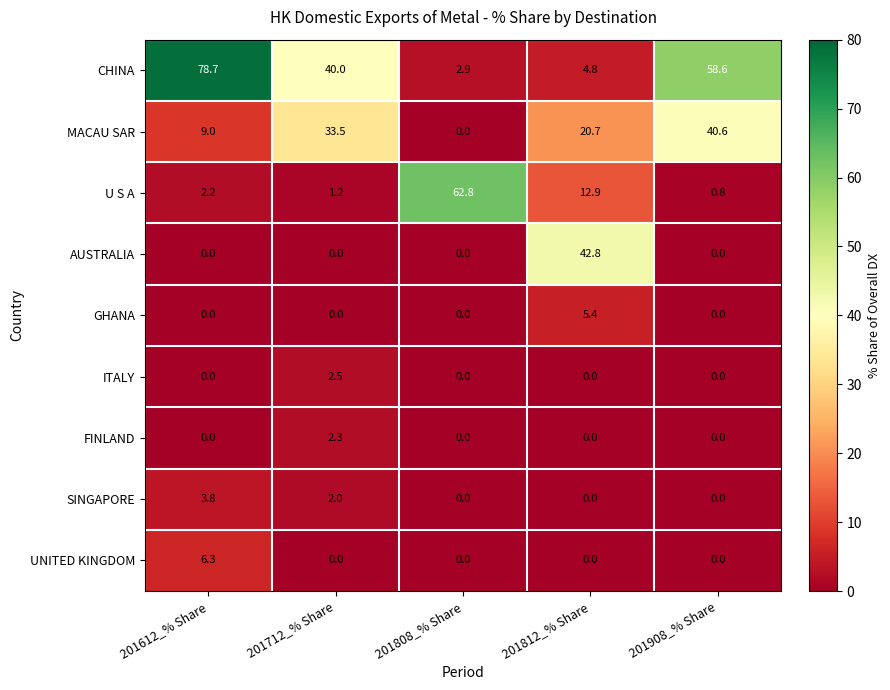

What is the total value across all series at 201612_% Share?

100.0